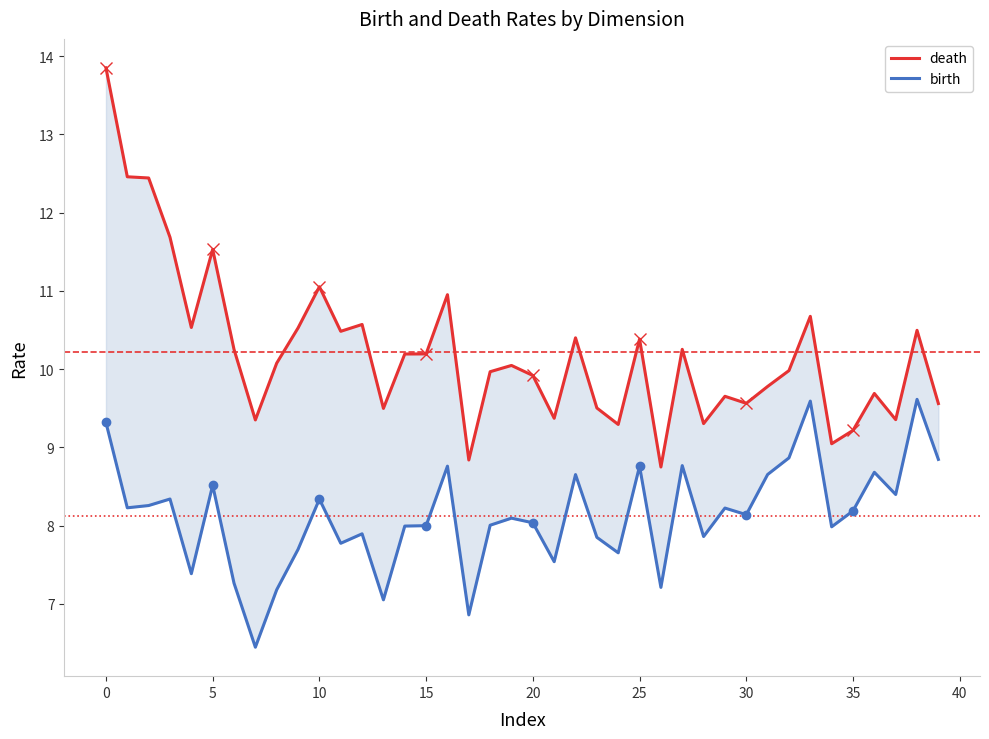

The value of death at 15 is 6.3. True or false?

False